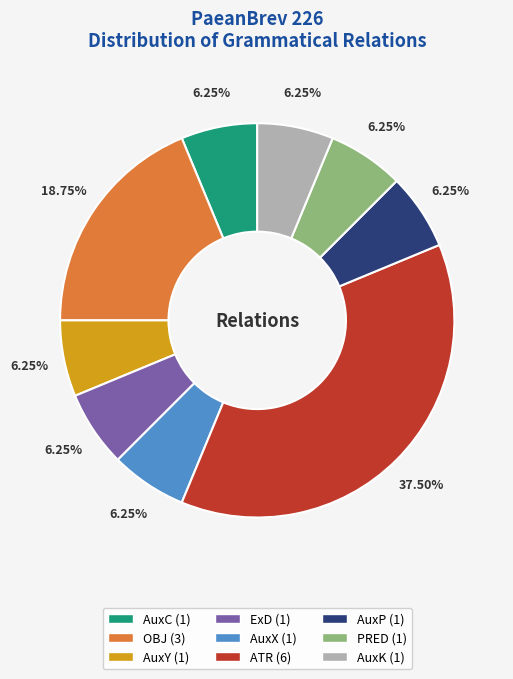

Do AuxK and AuxY together represent more than half of the pie?

No